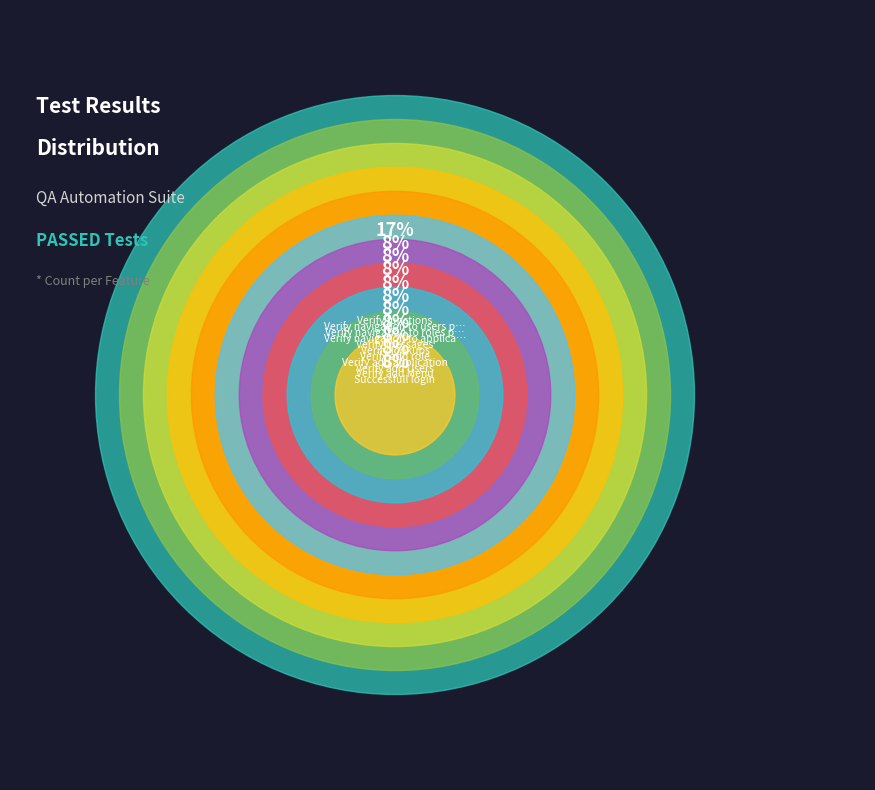

Is the sum of Verify lookups and Verify add Menu greater than half?

No